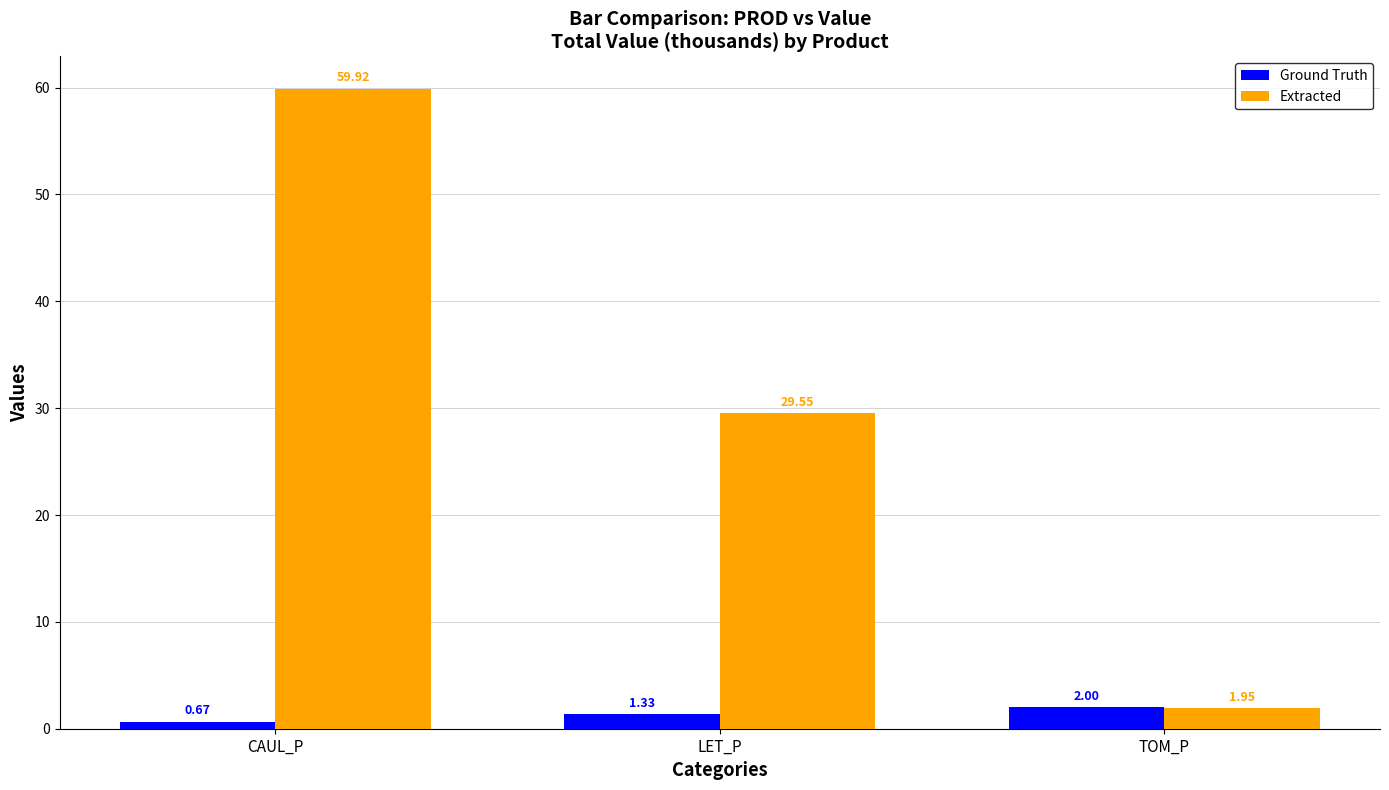

List the series in order of their overall mean, highest first.

Extracted, Ground Truth